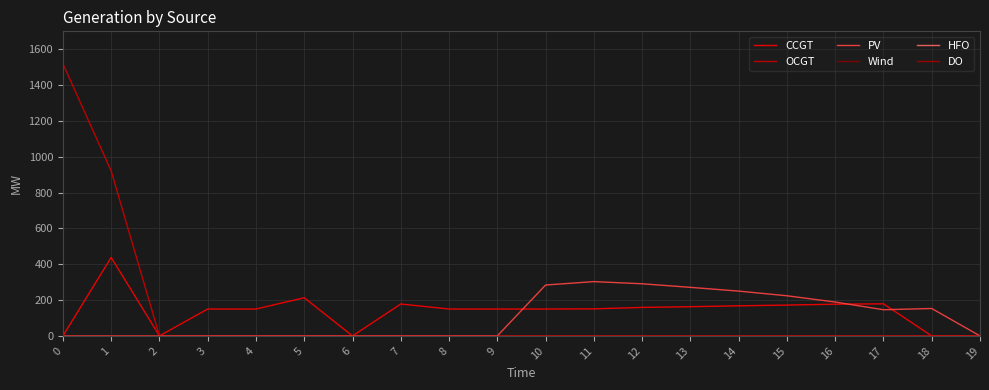

Does the chart have visible grid lines?

Yes